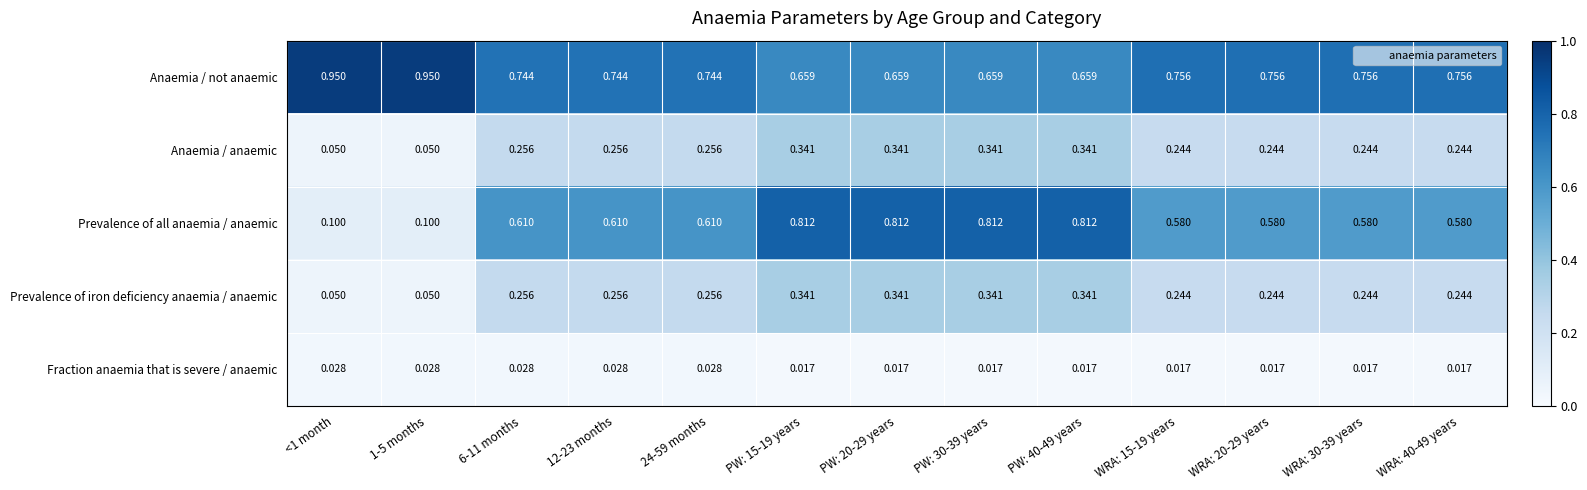

Which series has the widest spread of values?

Prevalence of all anaemia / anaemic